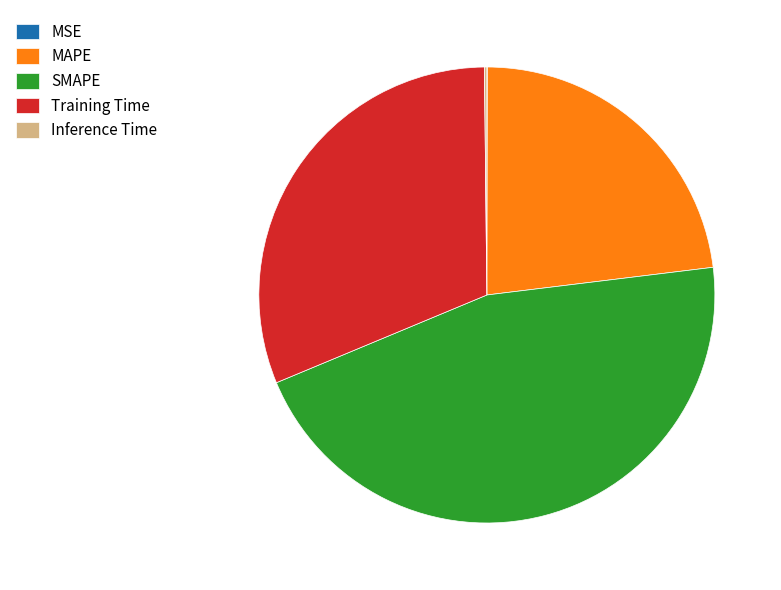

Does MAPE represent more than half of the total?

No